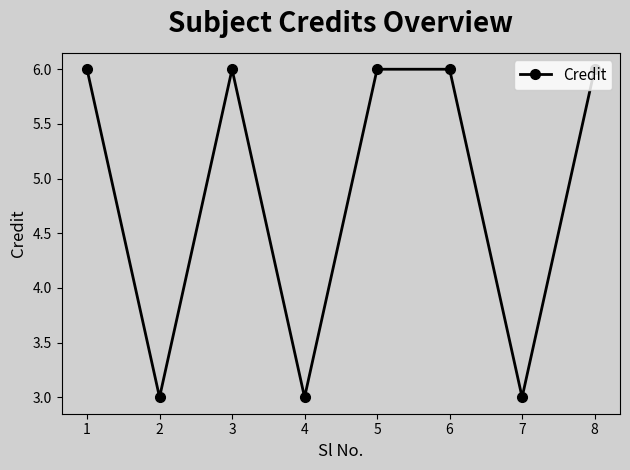

What is the maximum value shown in the chart?

6